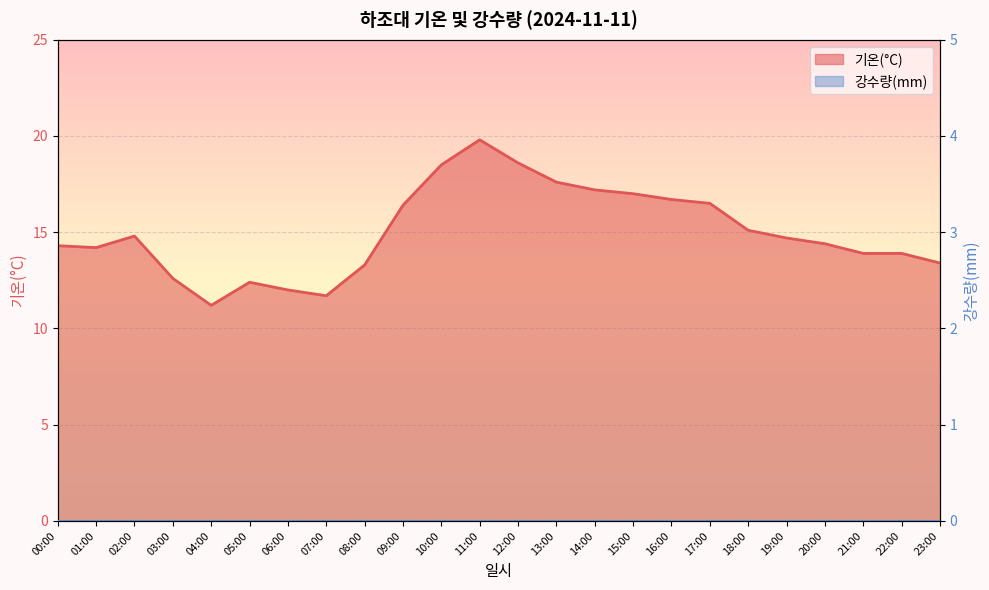

How many interior local peaks (higher than both neighbors) does the data have?

3